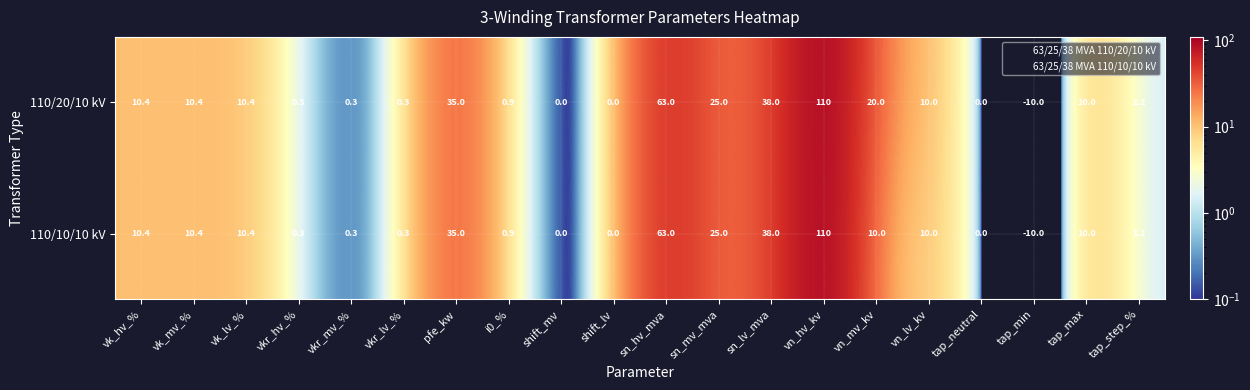

The value of 110/20/10 kV at shift_mv is 0.0. True or false?

True